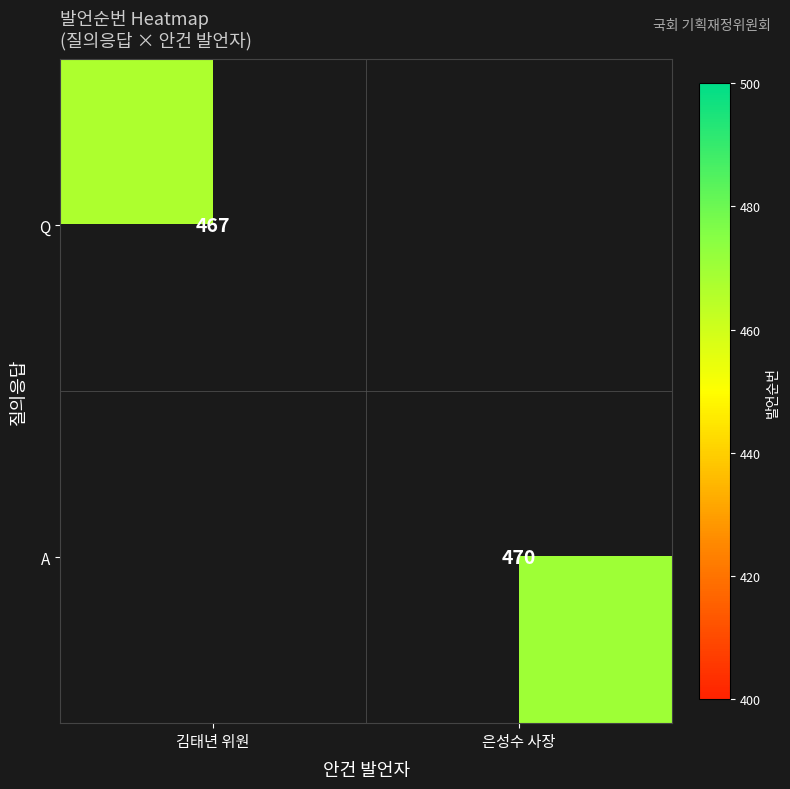

The value of A at 은성수 사장 is 108.3. True or false?

False